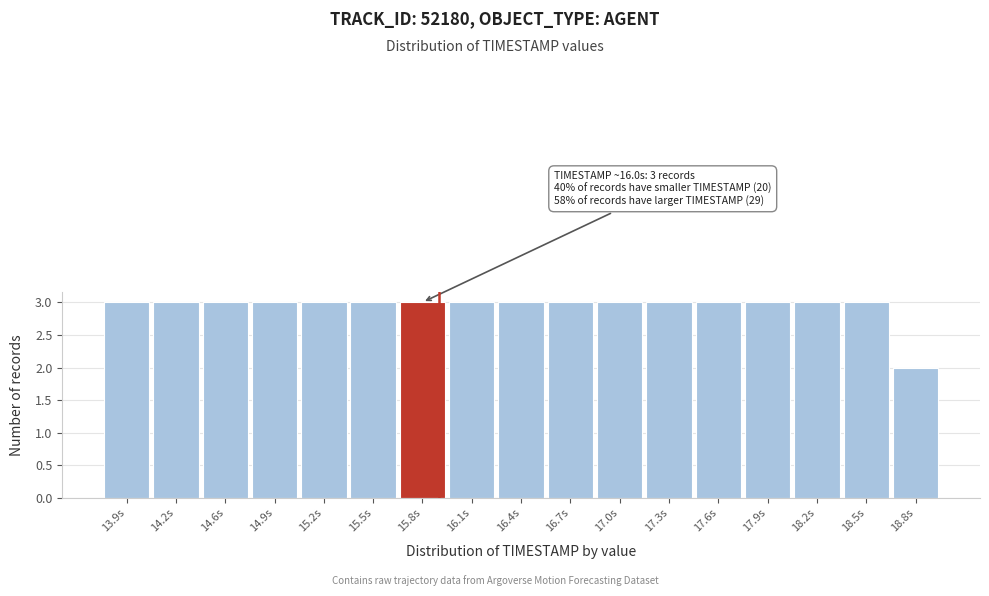

Reading left to right, transcribe all the data shown in this chart.

3	3	3	3	3	3	3	3	3	3	3	3	3	3	3	3	2